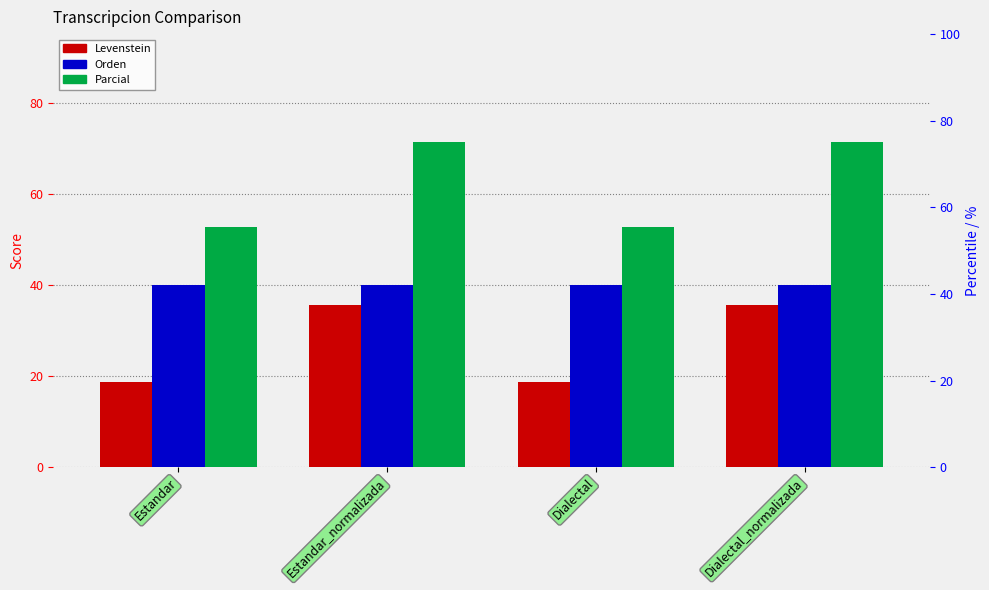

What is the maximum value shown in the chart?

71.4